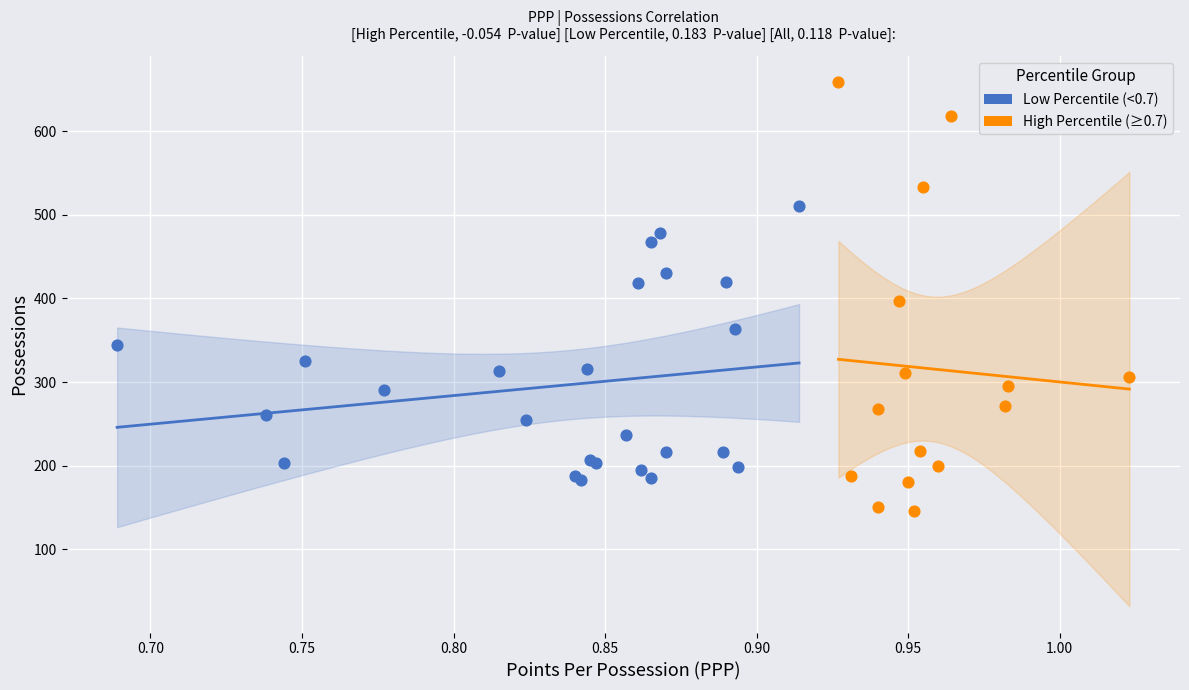

Which series contains the lowest Y value?

High Percentile (≥0.7)